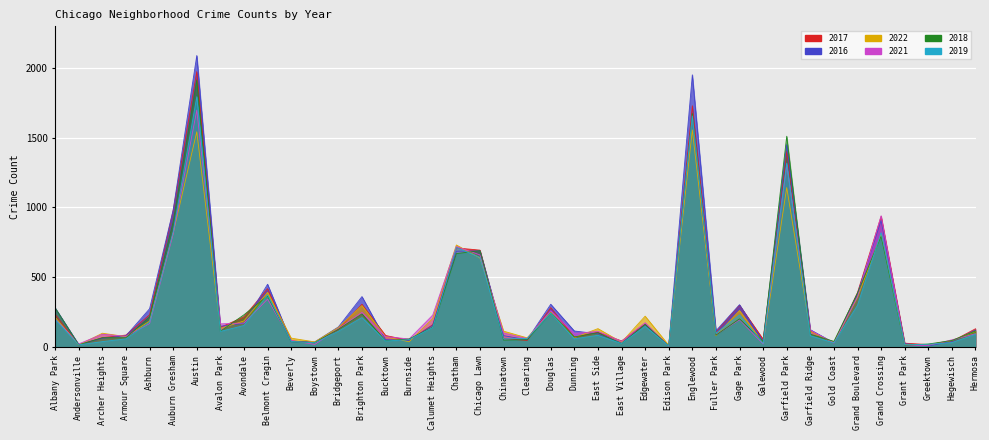

Where is the first local maximum for 2018?

Austin